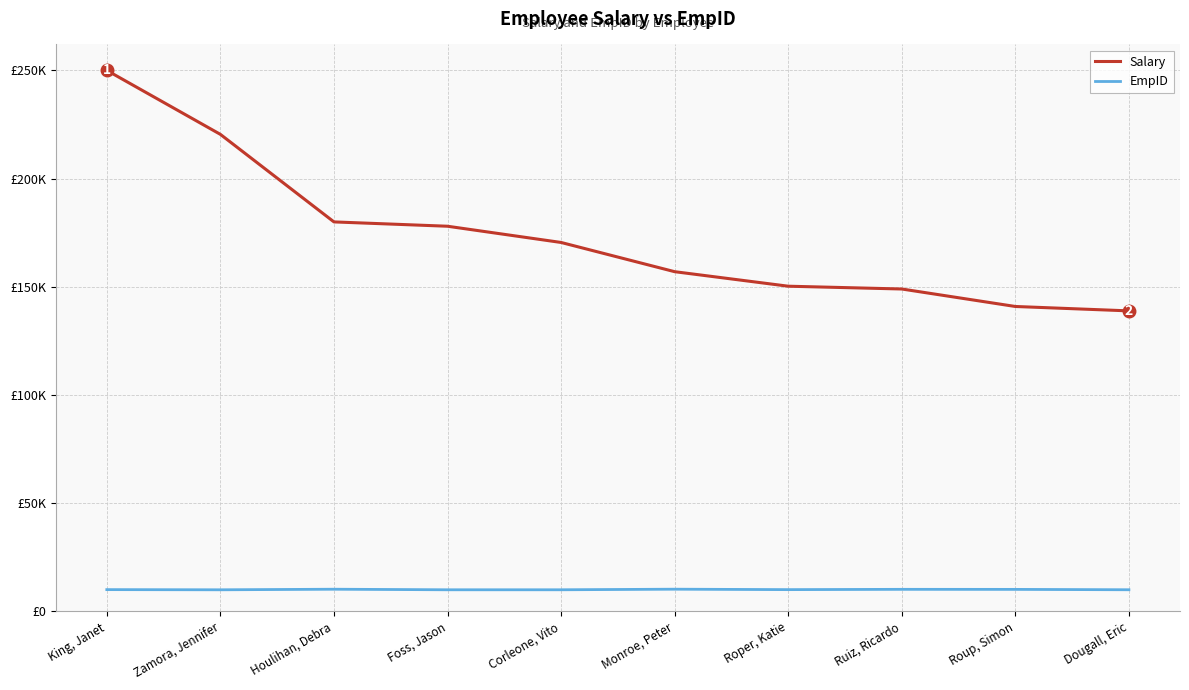

Rank the series by their maximum value, from lowest to highest.

EmpID, Salary